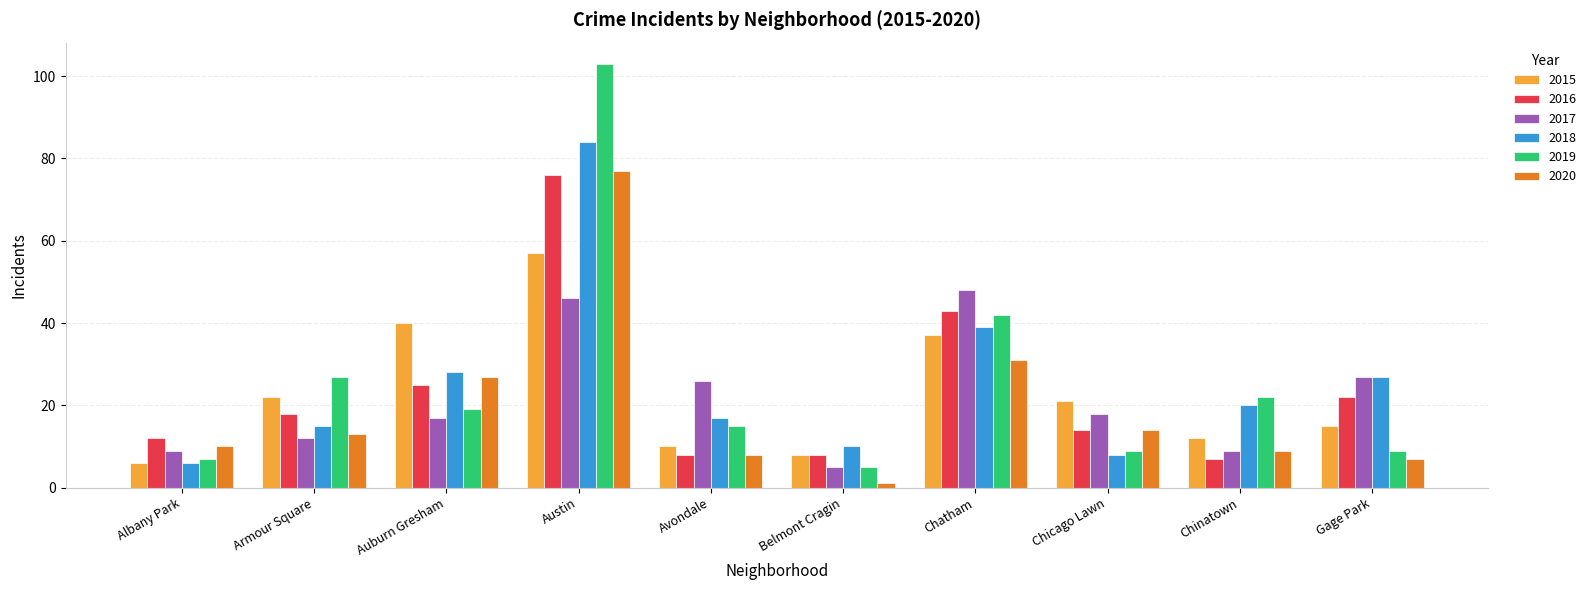

What is the average value of the 2017 series?

22